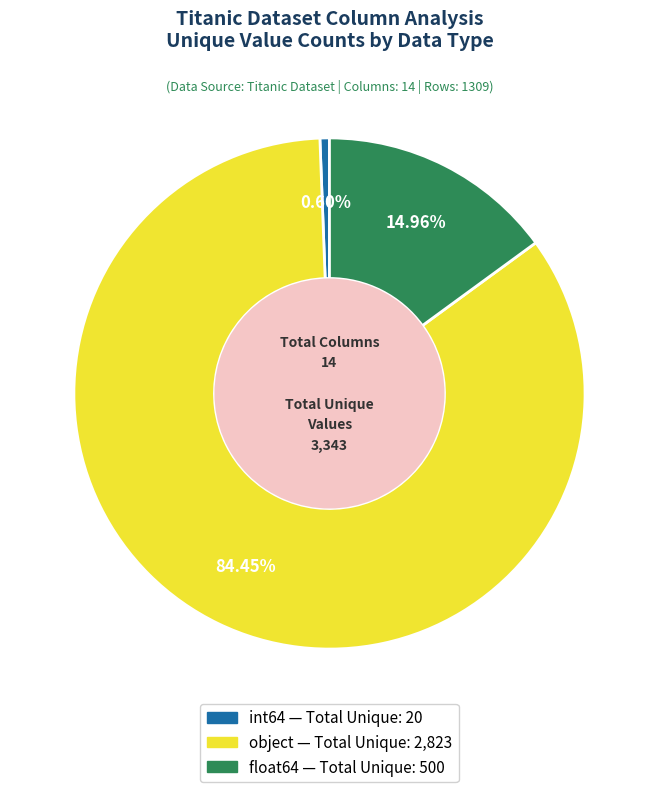

What is the smallest slice in the pie chart?

int64